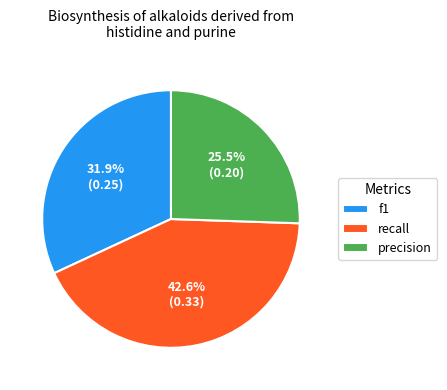

Which category has the biggest portion of the pie?

recall